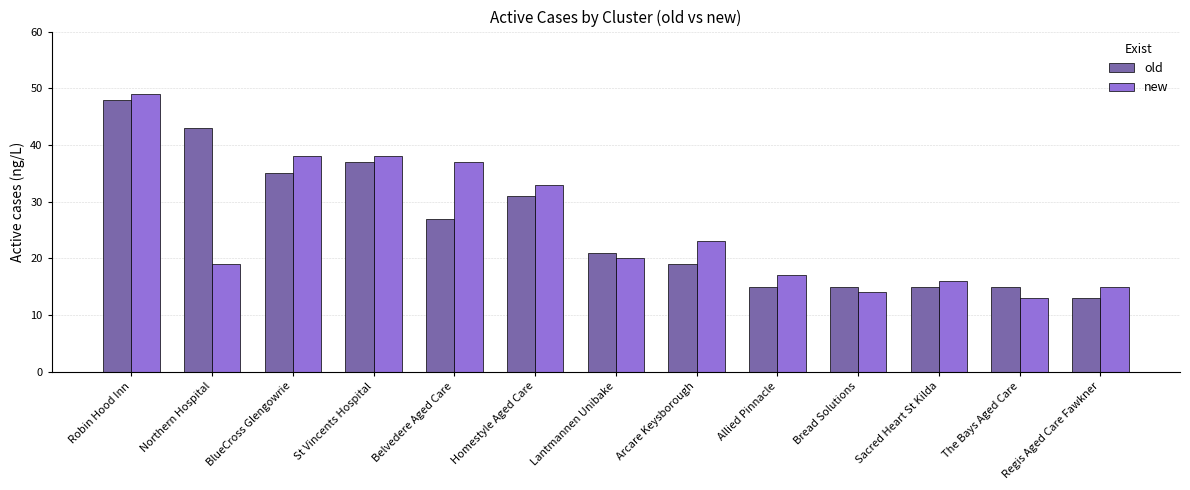

What is the label of the 1st bar from the right?

Regis Aged Care Fawkner